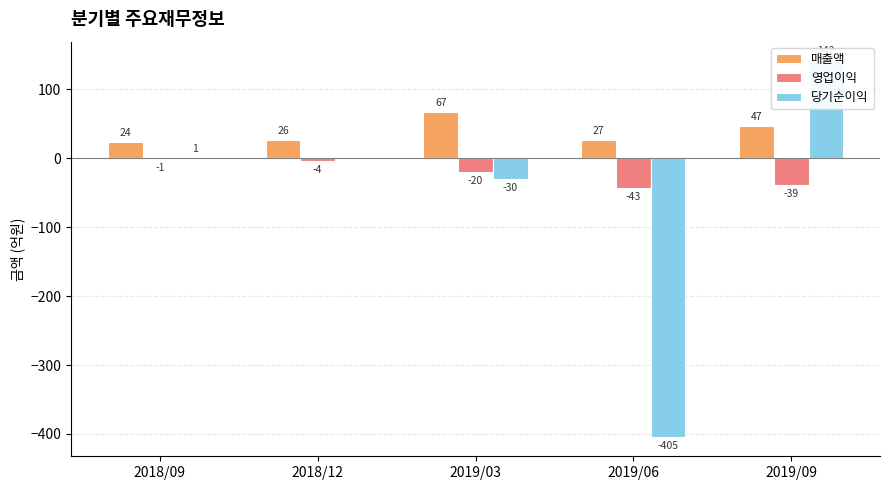

Is it true that 당기순이익 equals 1 at 2018/09?

False